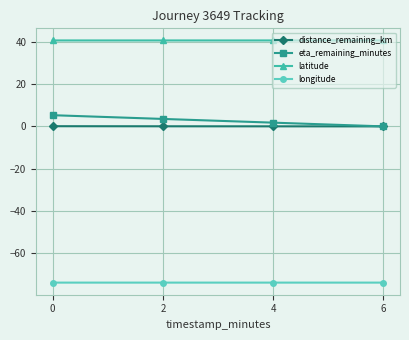

List the series in order of their peak value, lowest first.

longitude, distance_remaining_km, eta_remaining_minutes, latitude